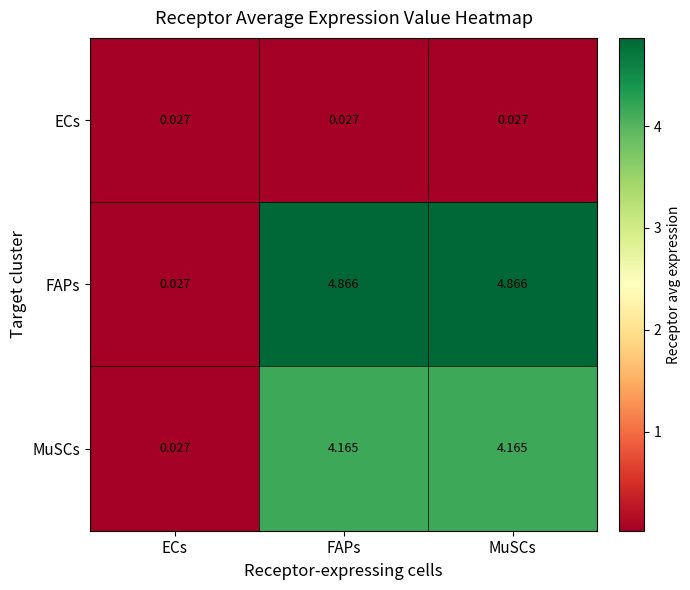

How many series are shown in this chart?

3